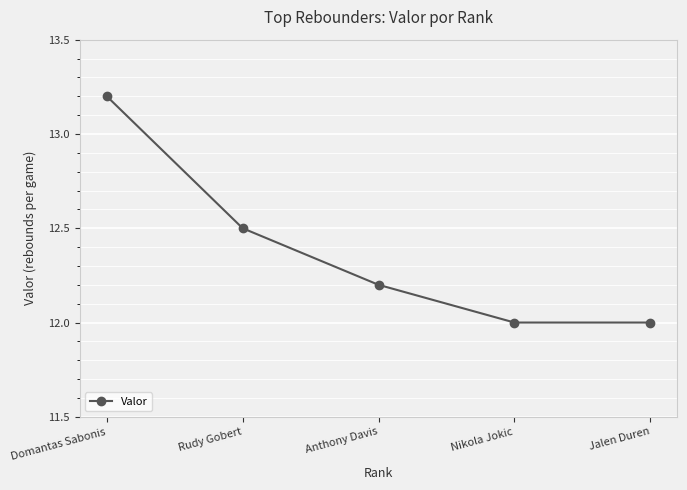

Approximately how many times larger is the value at Nikola Jokic compared to Anthony Davis?

1.0